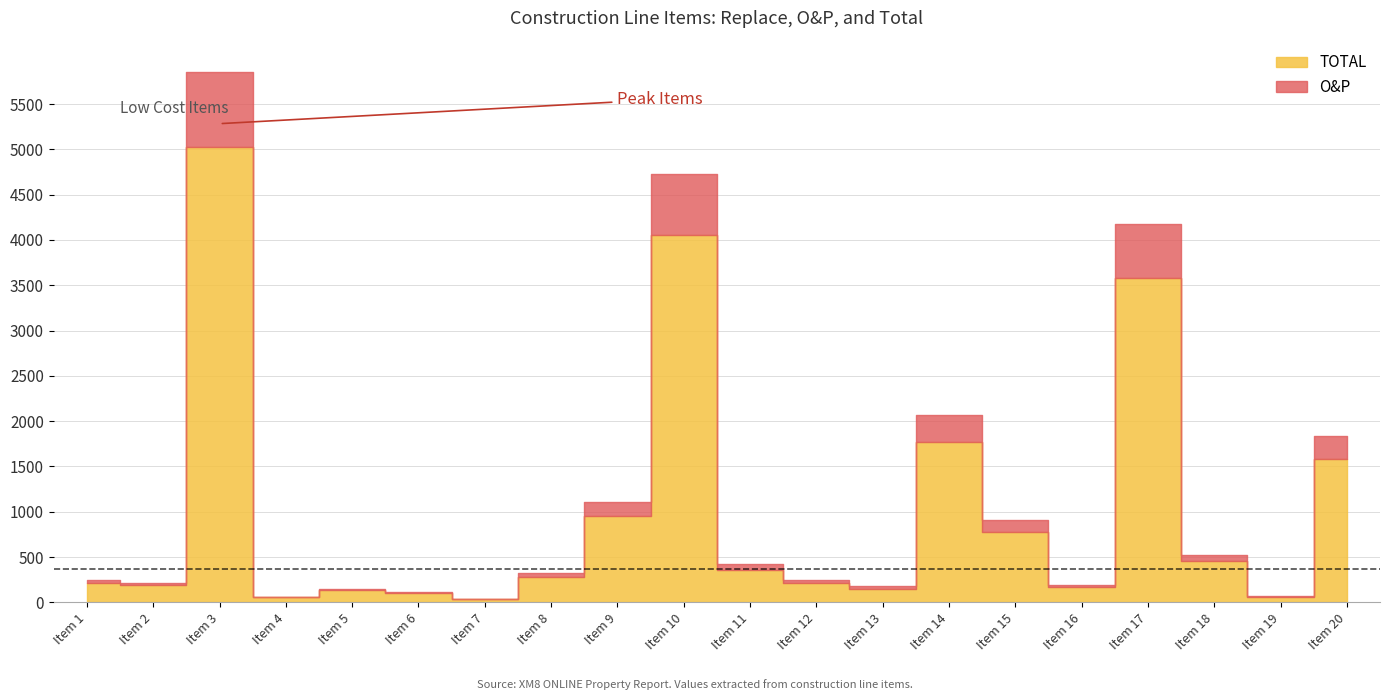

What is the total value across all series at 5?

261.4